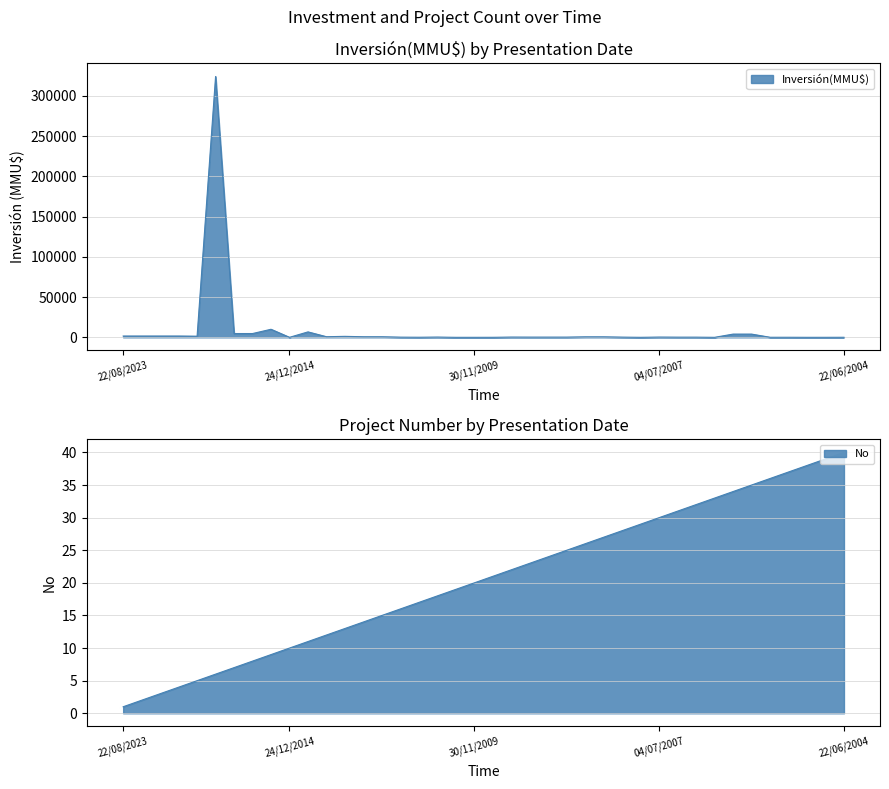

How many lines are shown in the chart?

2